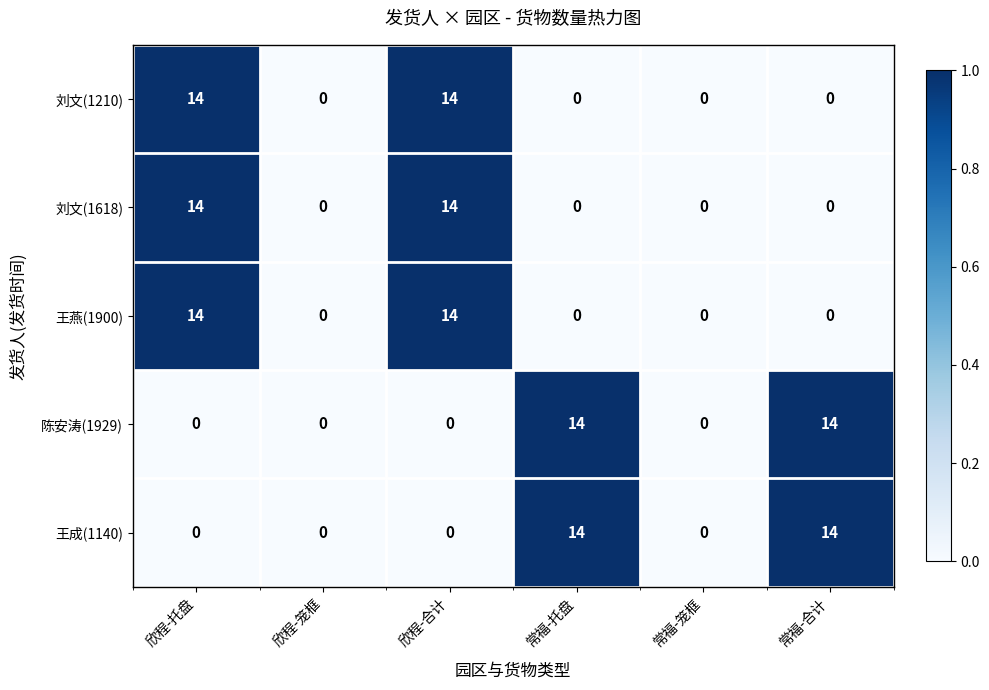

Is the value of 刘文(1618) at 欣程-合计 greater than the value of 陈安涛(1929) at 欣程-托盘?

Yes